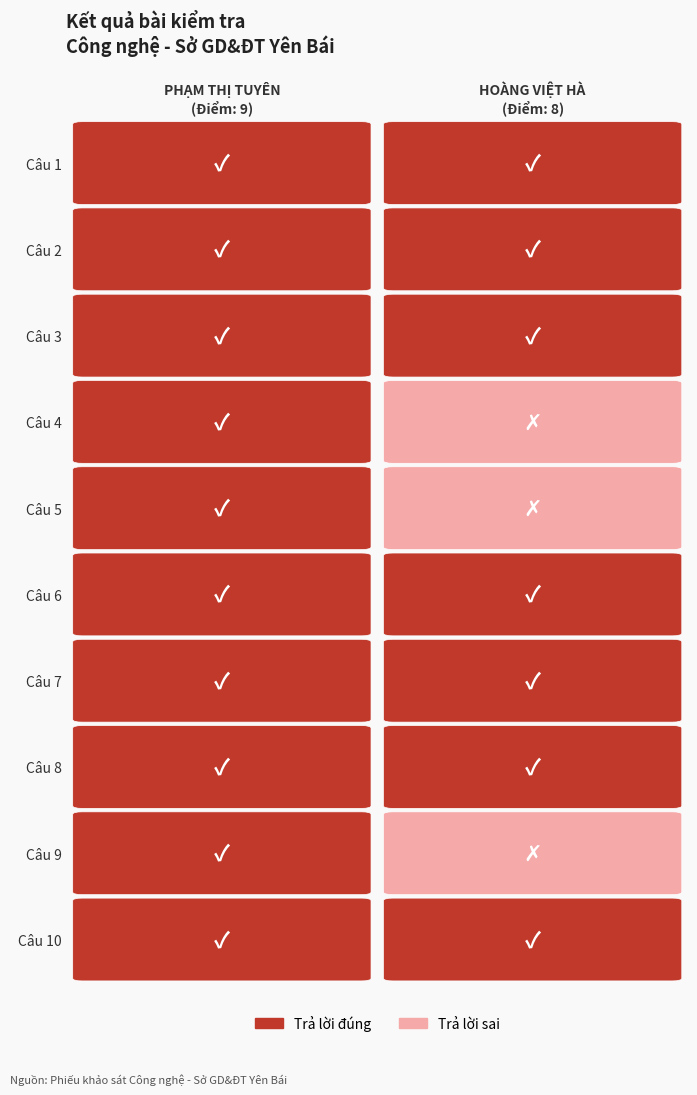

Which series has the largest total across all categories?

PHẠM THỊ TUYÊN
(Điểm: 9)